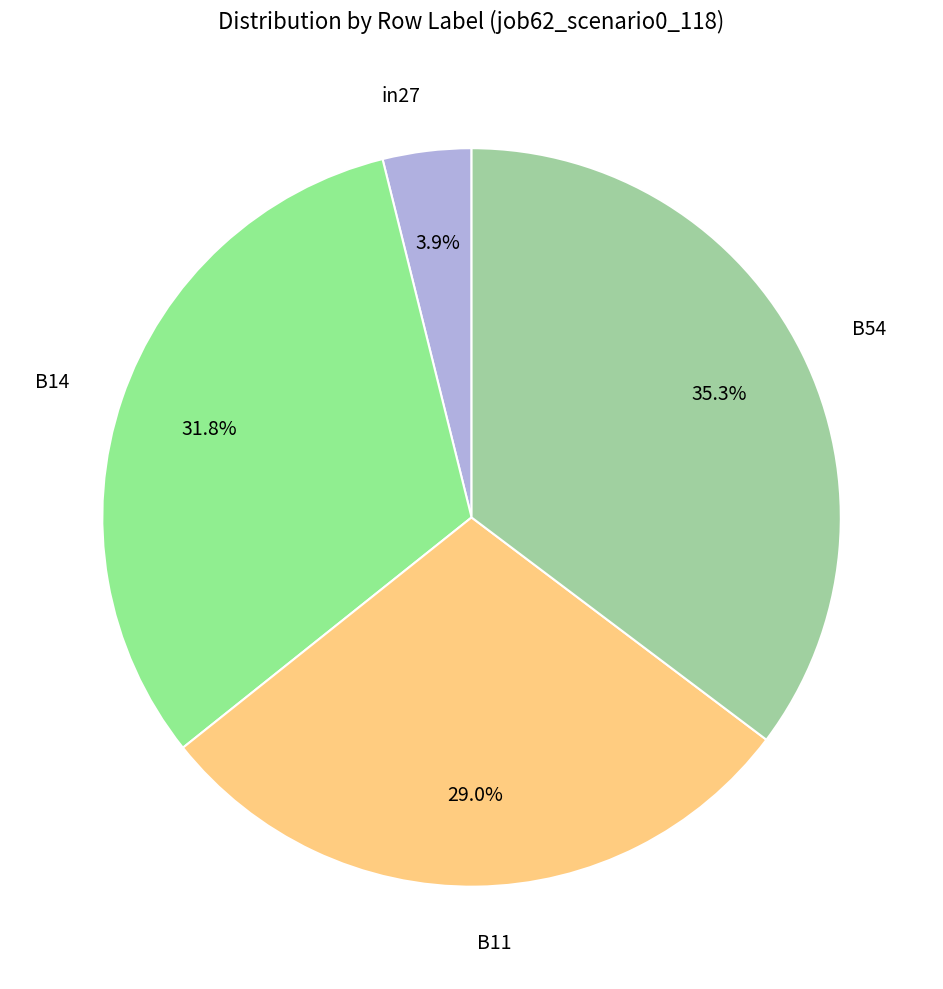

Between B54 and in27, which is larger?

B54